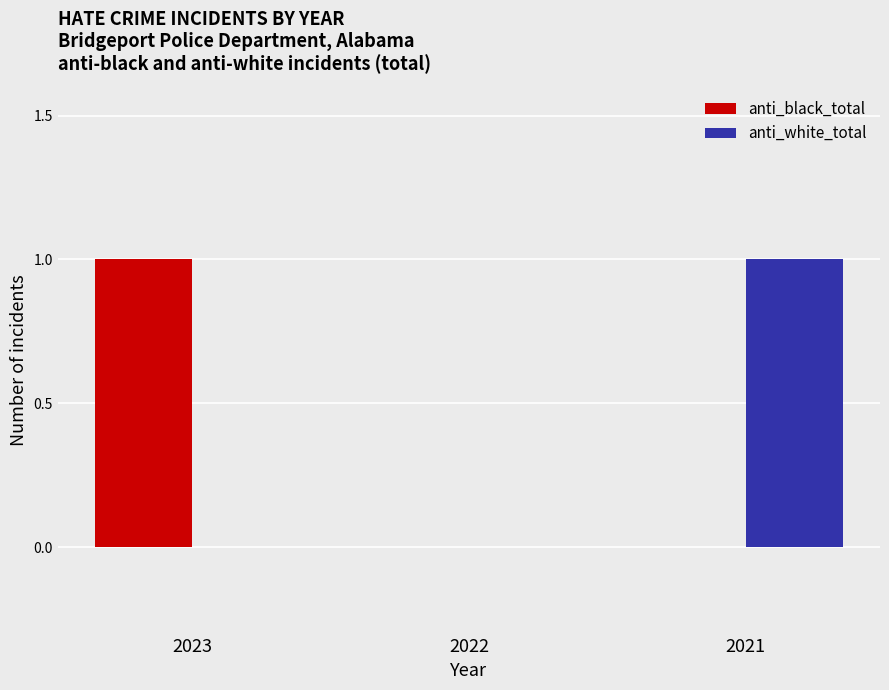

Is it true that anti_black_total equals -1 at 2021?

False